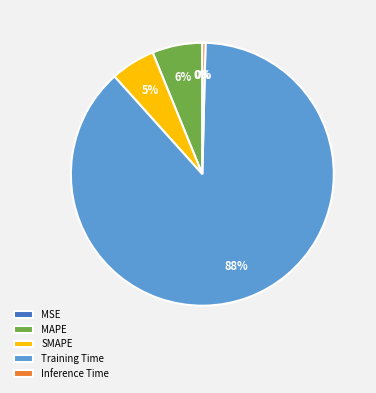

Do SMAPE and MAPE together represent more than half of the pie?

No